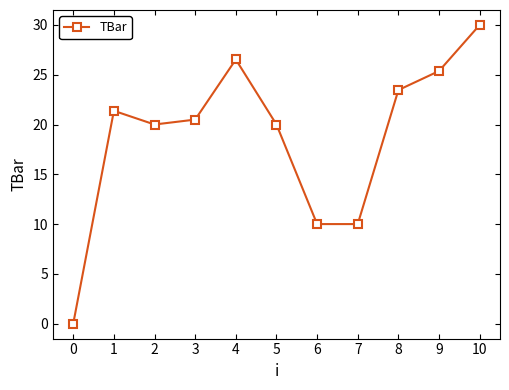

What is the ratio of the value at 8 to the value at 7?

2.3